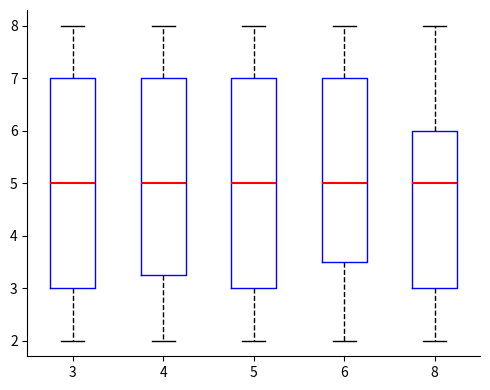

Reading left to right, read every box against the y-axis: the position of its median line, the range the box covers, and the ends of its whiskers. The values are not printed on the chart, so give them approximately, as read against the axis.

3: median 5.0, box 3.0 to 7.0, whiskers 2.0 to 8.0
4: median 5.0, box 3.3 to 7.0, whiskers 2.0 to 8.0
5: median 5.0, box 3.0 to 7.0, whiskers 2.0 to 8.0
6: median 5.0, box 3.5 to 7.0, whiskers 2.0 to 8.0
8: median 5.0, box 3.0 to 6.0, whiskers 2.0 to 8.0